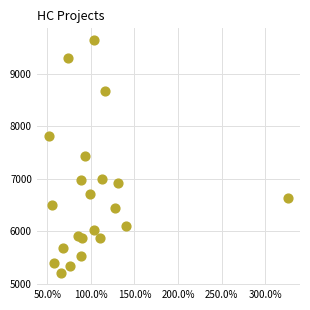

What is the range of Y values (max minus min)?

4444